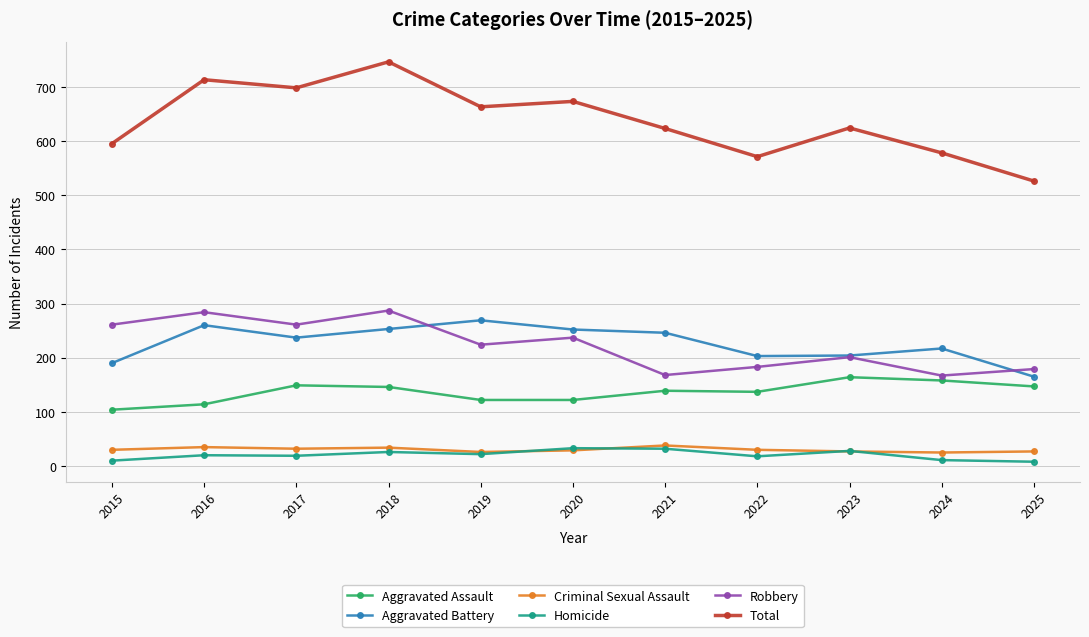

Which category has the highest value in the Total series?

2018